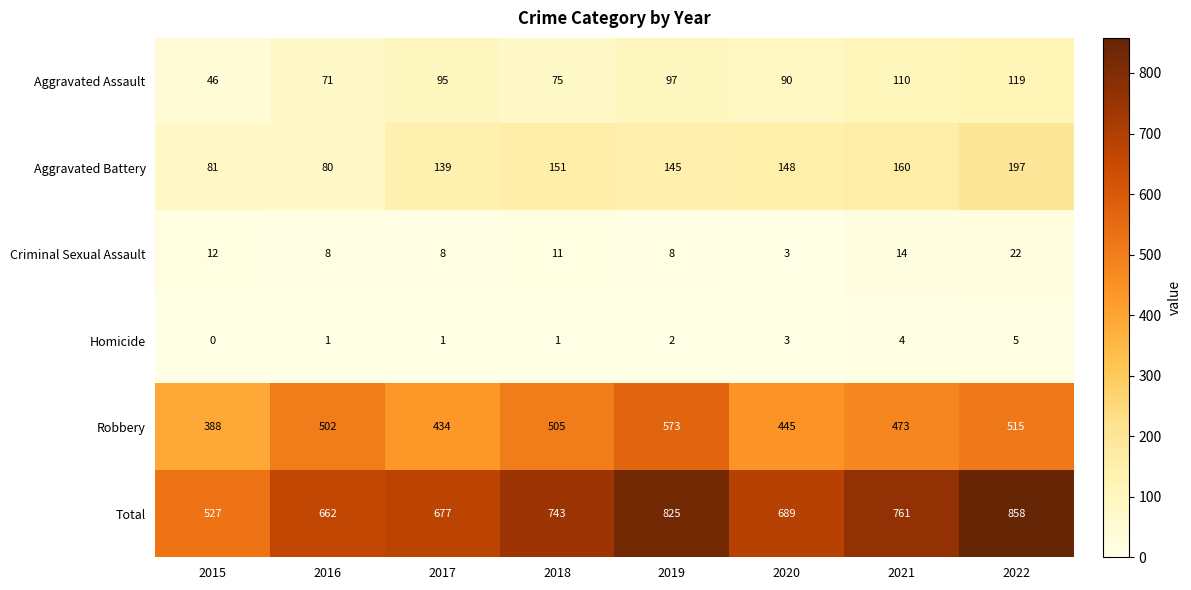

What is the total value across all series at 2020?

1378